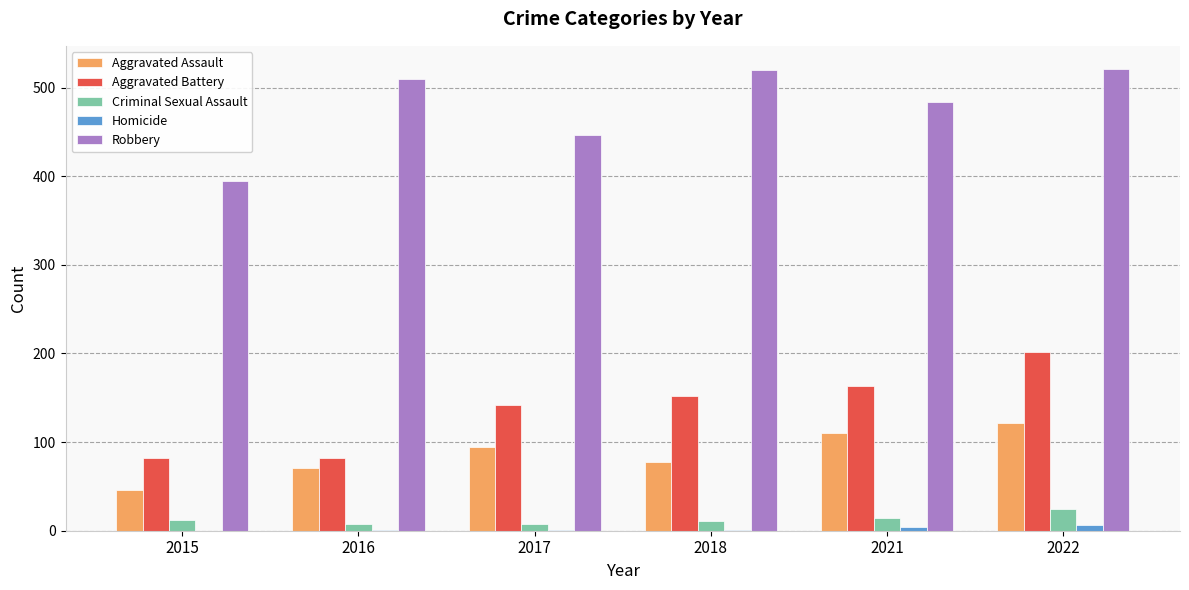

Between 2016 and 2021, which series saw the biggest shift?

Aggravated Battery